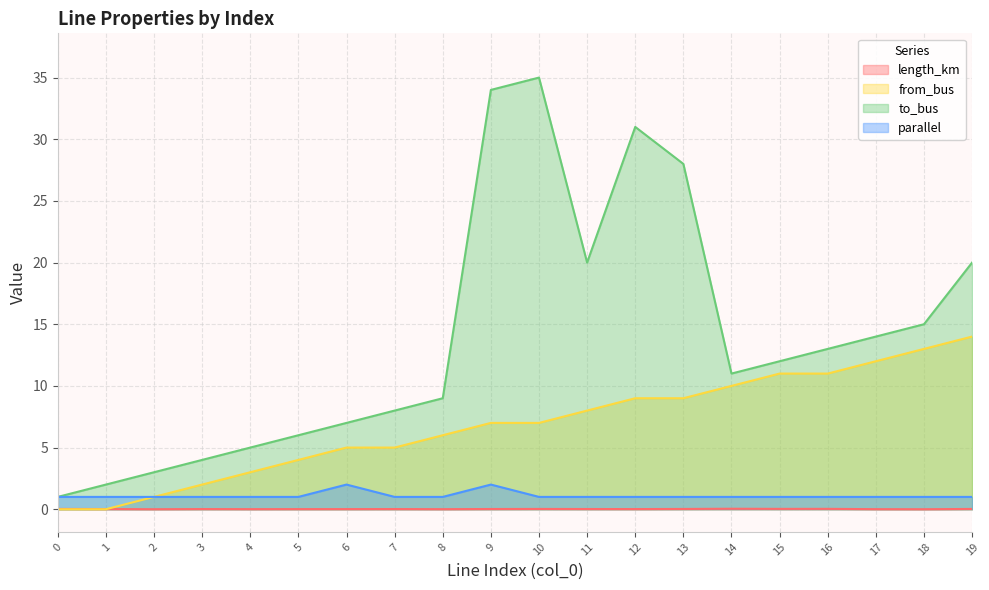

Rank the categories by from_bus value from lowest to highest.

0, 1, 2, 3, 4, 5, 6, 7, 8, 9, 10, 11, 12, 13, 14, 15, 16, 17, 18, 19